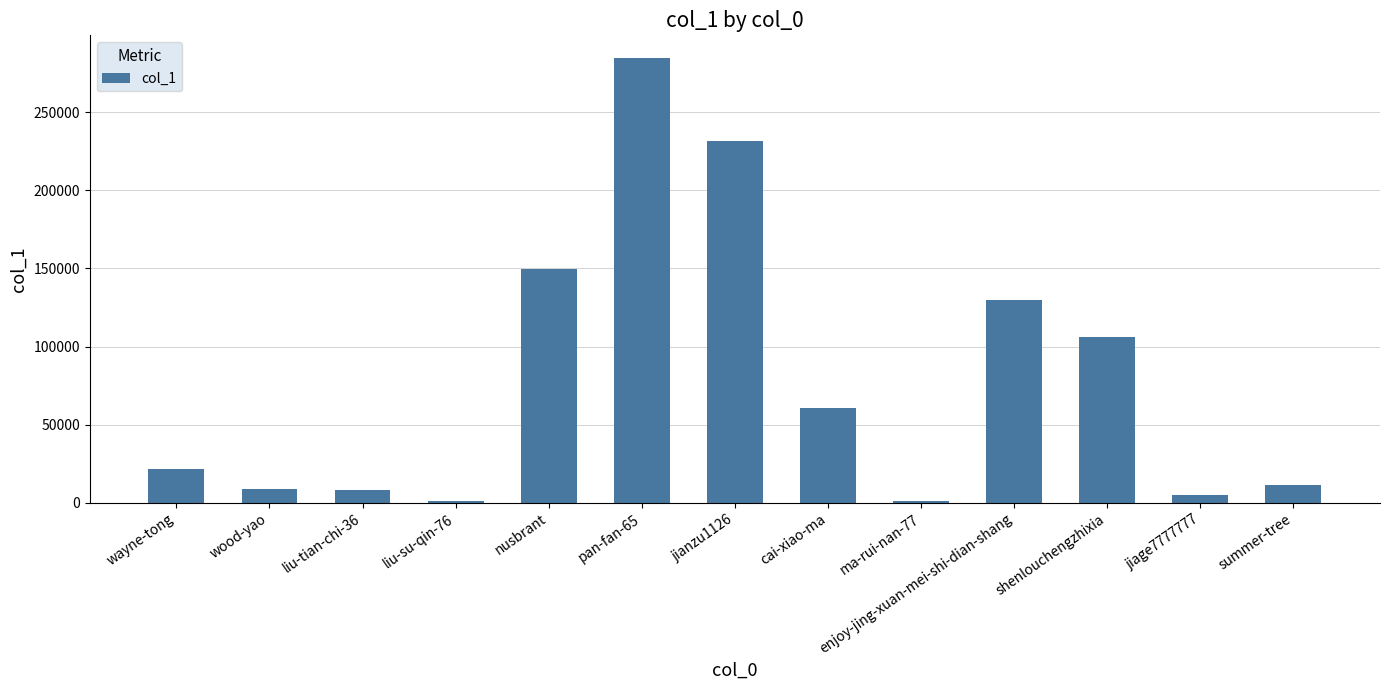

What is the change in value from pan-fan-65 to enjoy-jing-xuan-mei-shi-dian-shang?

-154808